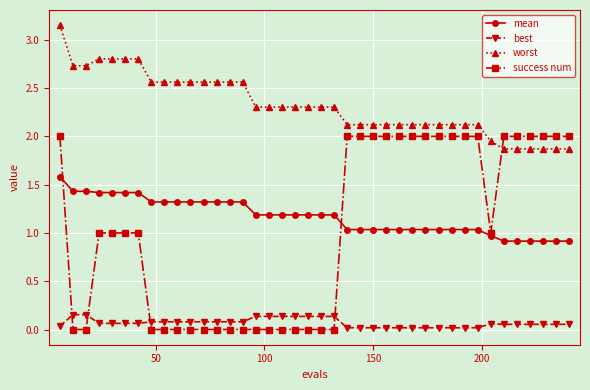

What is the value of the worst point at the 35th from the left?

1.9